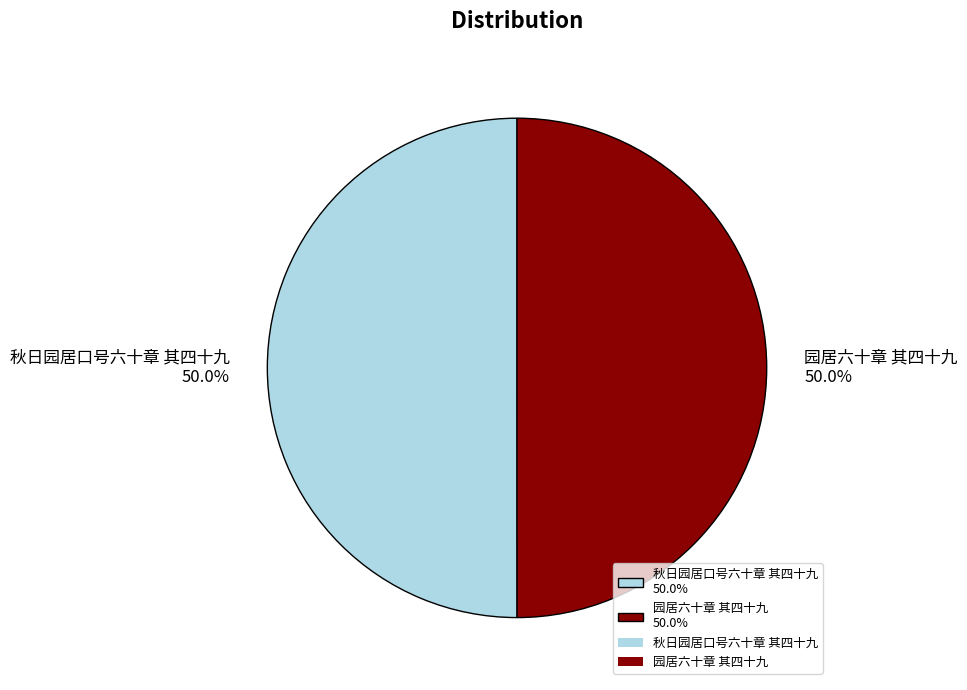

To the nearest percent, what portion does 秋日园居口号六十章 其四十九 represent?

50%